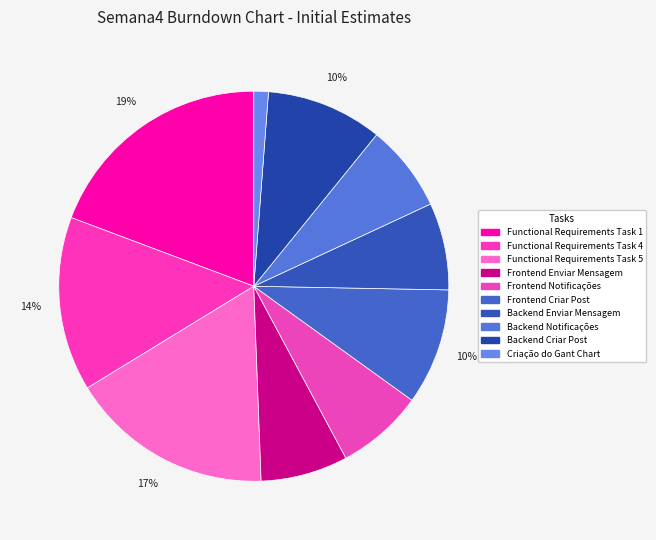

To the nearest percent, what portion does Backend Enviar Mensagem represent?

7%